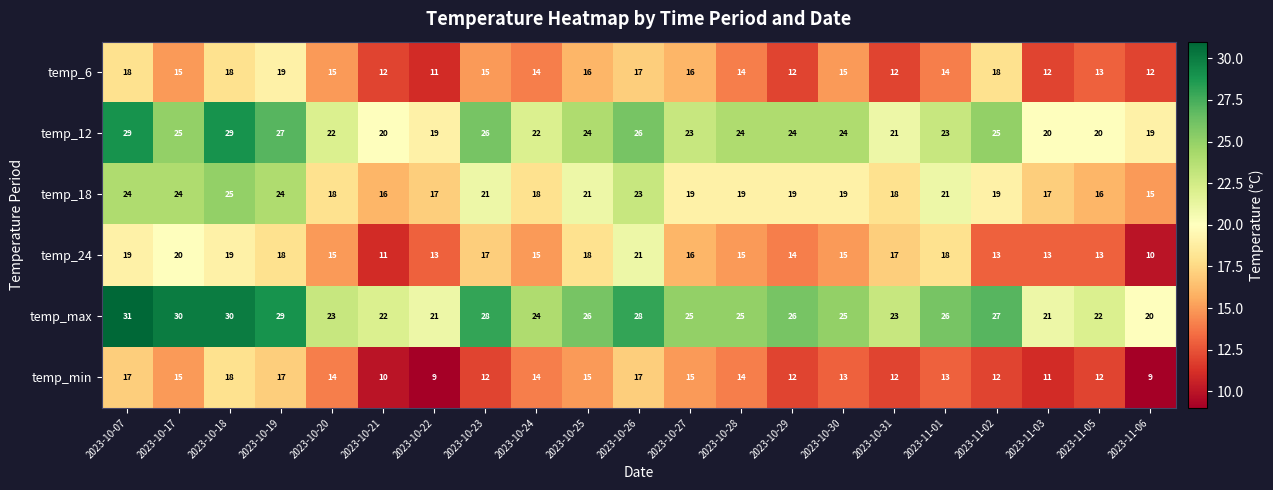

The value of temp_18 at 2023-10-29 is 19. True or false?

True